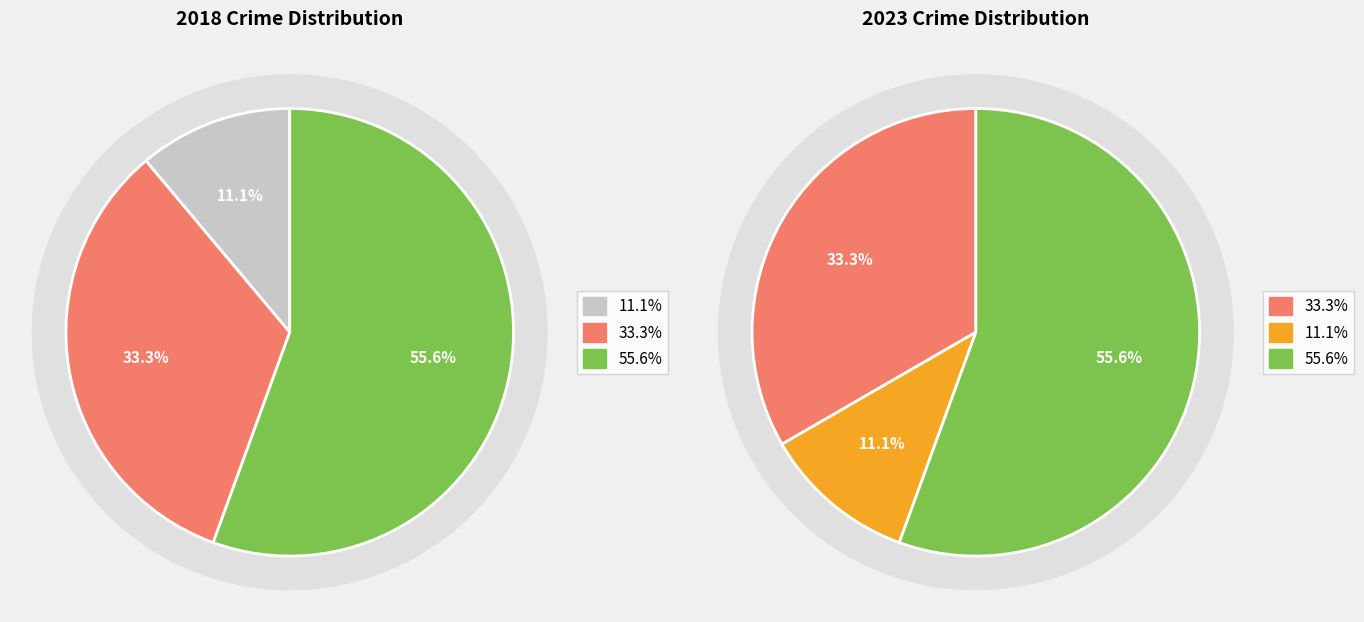

What is the largest slice in the pie chart?

3